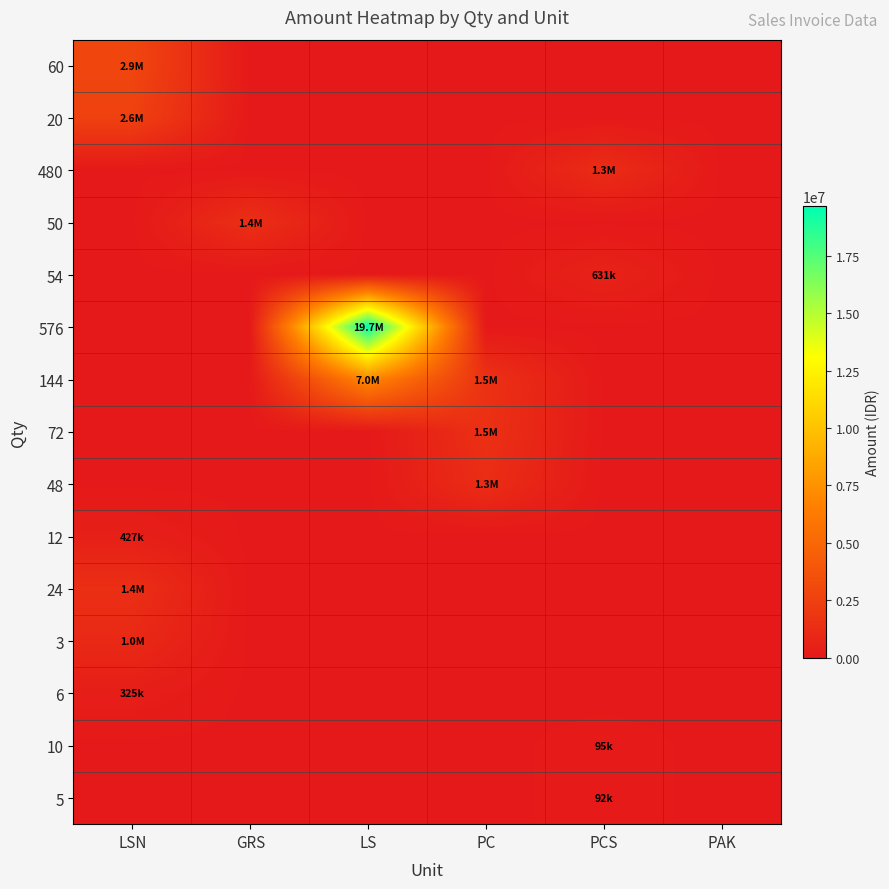

How many categories are shown in the chart?

6